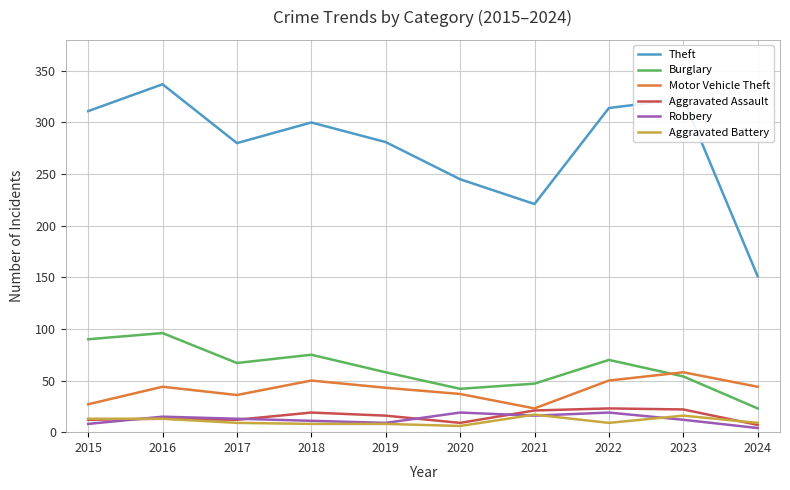

How many interior local peaks does the Motor Vehicle Theft series have?

3